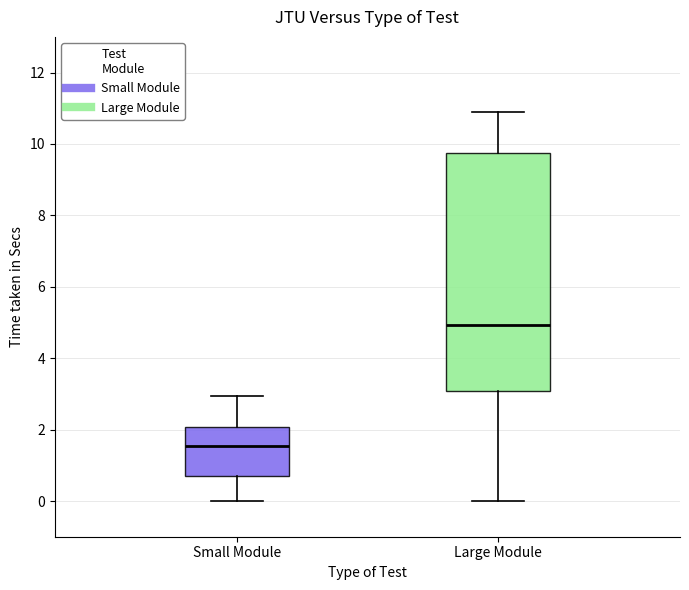

Reading left to right, transcribe this box plot: for each box, give where its median line is, the range the box spans, and where its two whiskers end, as read against the y-axis. The values are not printed on the chart, so give them approximately, as read against the axis.

Small Module: median 1.6, box 0.6 to 2.0, whiskers 0.0 to 3.0
Large Module: median 5.0, box 3.0 to 9.8, whiskers 0.0 to 10.8